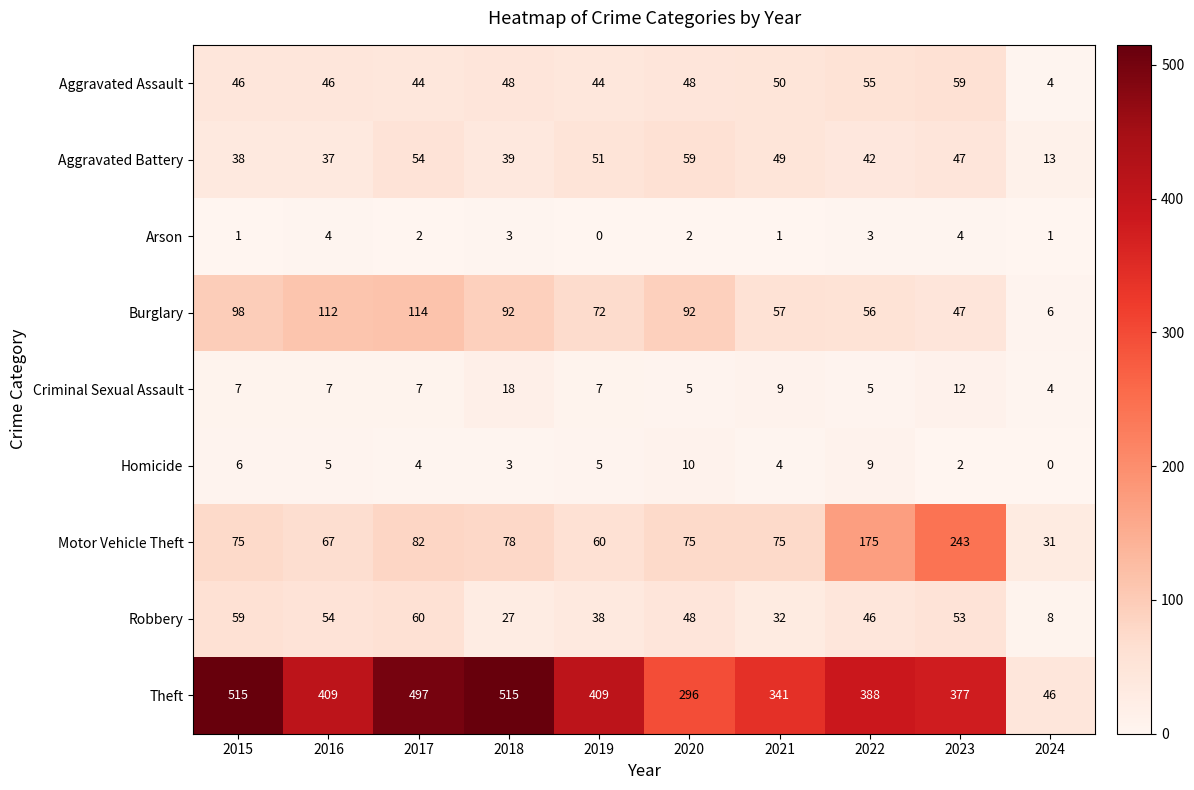

At which label does Aggravated Assault reach its minimum?

2024